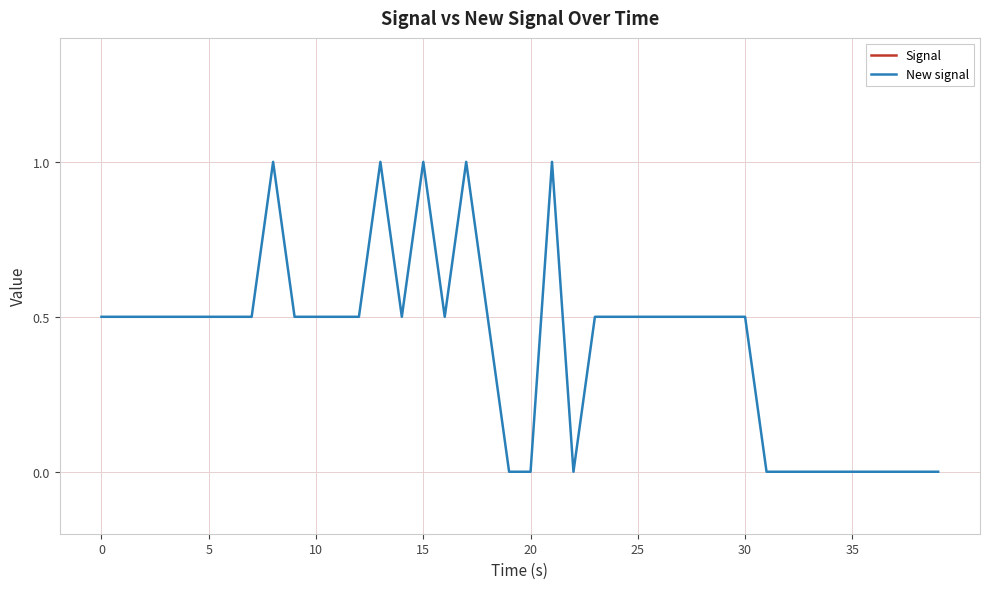

Does the chart display data point markers on the line(s)?

No